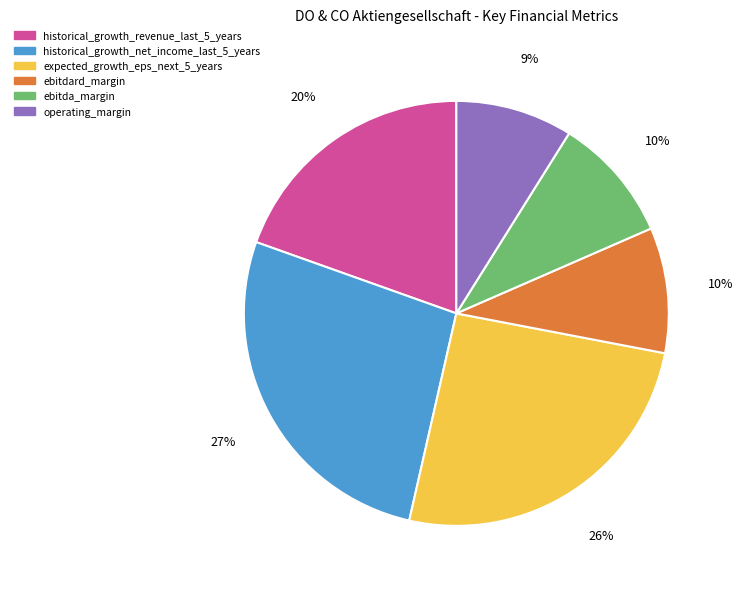

Is it true that historical_growth_net_income_last_5_years is 27% of the pie?

True